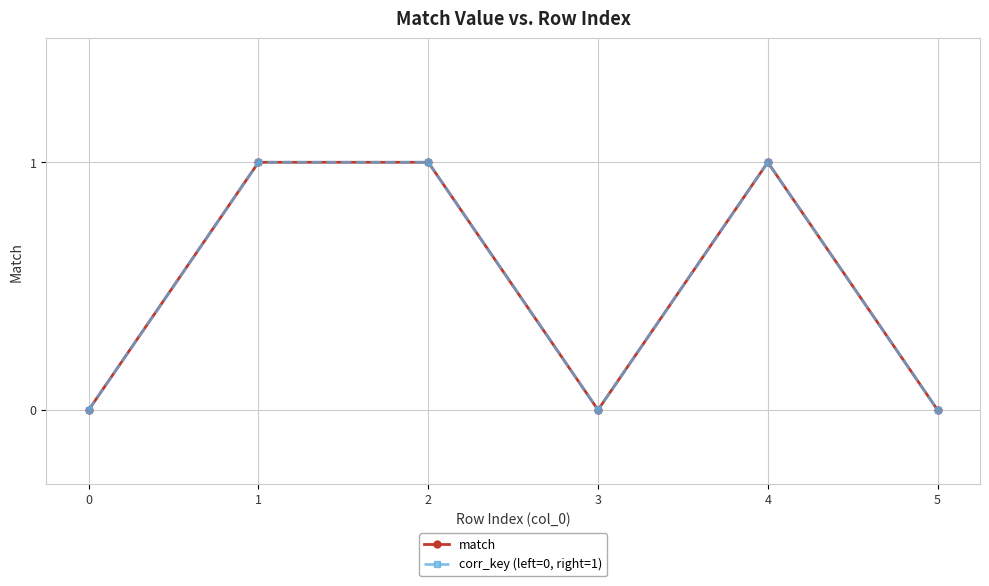

How many lines are shown in the chart?

2